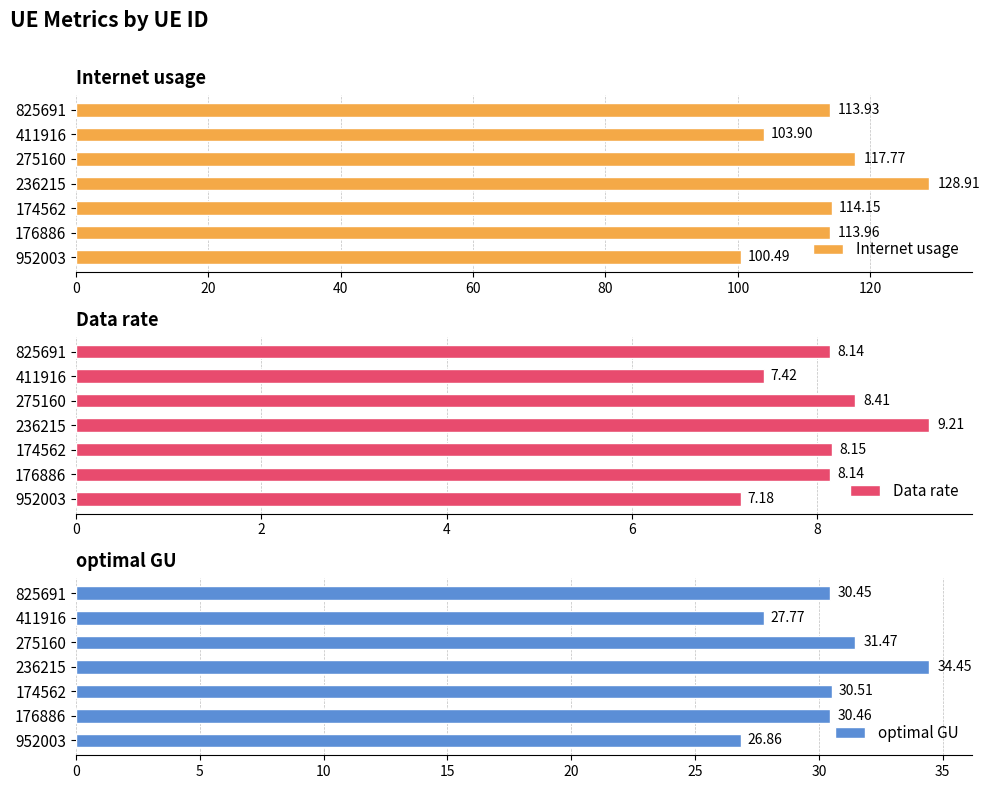

Reading left to right, list all the values displayed in this chart.

Internet usage: 0=113.9	20=103.9	40=117.8	60=128.9	80=114.1	100=114.0	120=100.5
Data rate: 0=8.1	20=7.4	40=8.4	60=9.2	80=8.2	100=8.1	120=7.2
optimal GU: 0=30.4	20=27.8	40=31.5	60=34.5	80=30.5	100=30.5	120=26.9